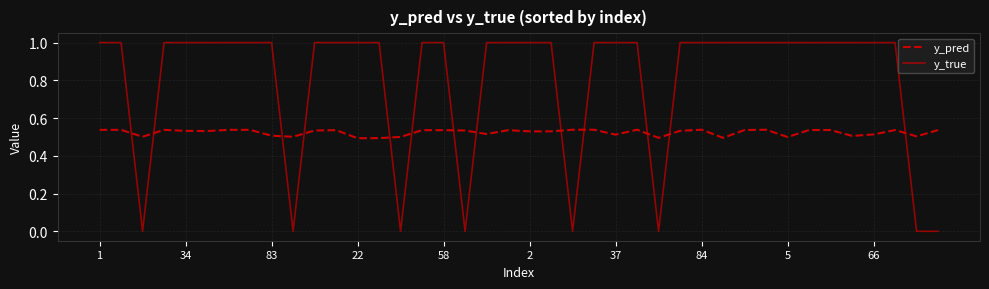

What is the average value of the y_true series?

0.8